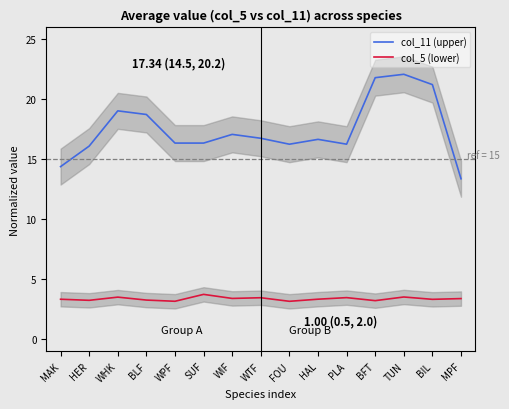

Between BFT and WIF, which is larger?

BFT